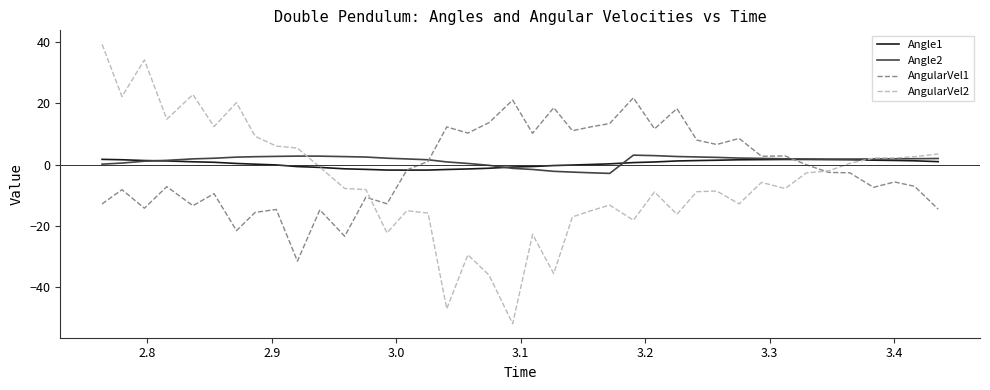

Which series has the largest range (max minus min)?

AngularVel2